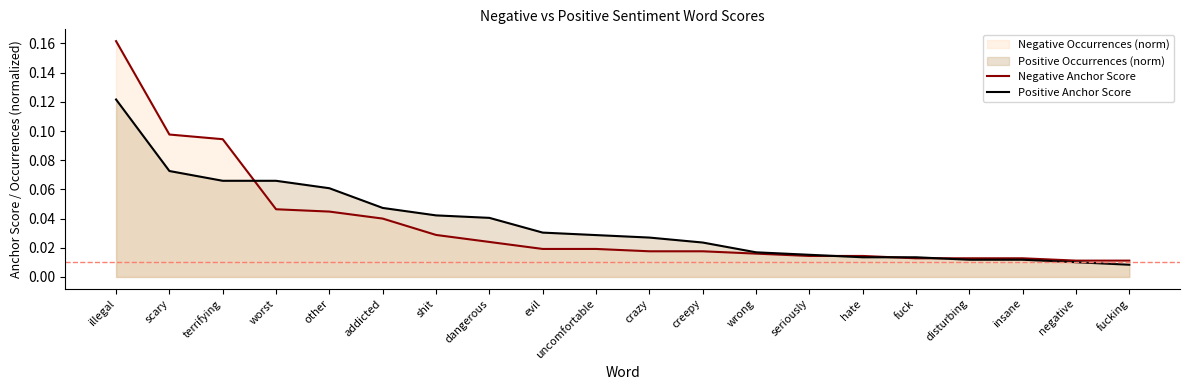

Rank the series by their maximum value, from highest to lowest.

Negative Anchor Score, Positive Anchor Score